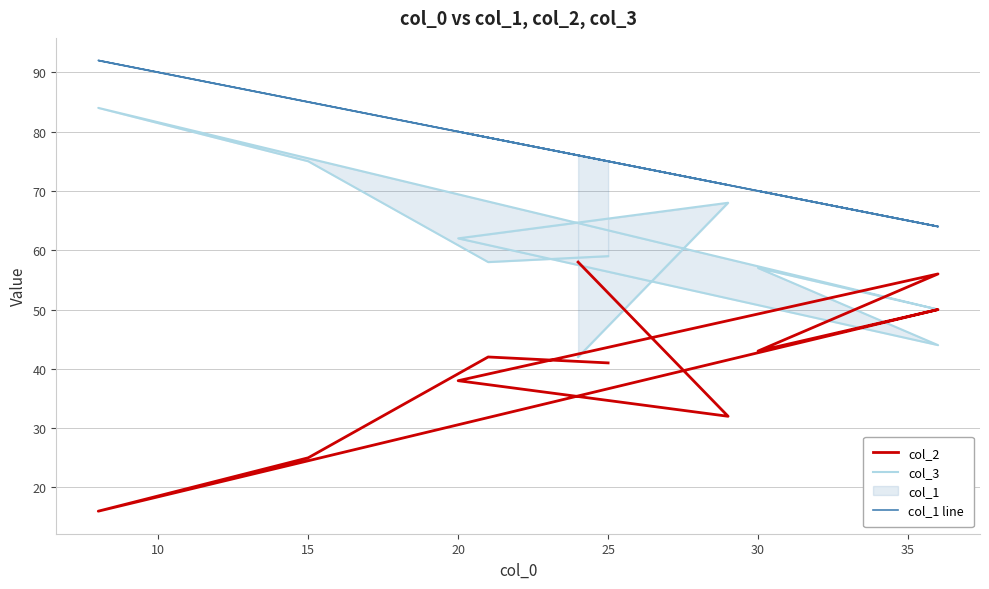

Reading right to left, transcribe all the data shown in this chart.

col_2: 41	42	25	16	50	43	56	38	32	58
col_3: 59	58	75	84	50	57	44	62	68	42
col_1 line: 75	79	85	92	64	70	64	80	71	76